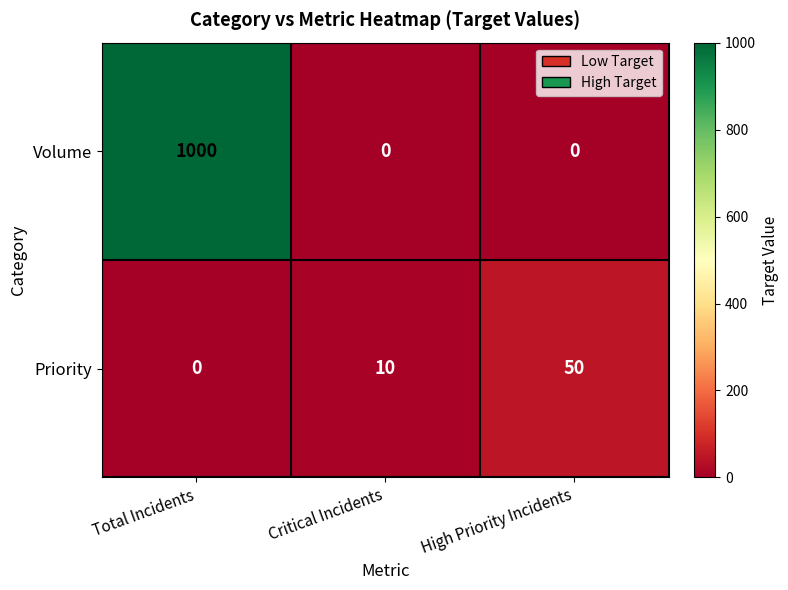

The Priority series shows 15 at Critical Incidents. True or false?

False